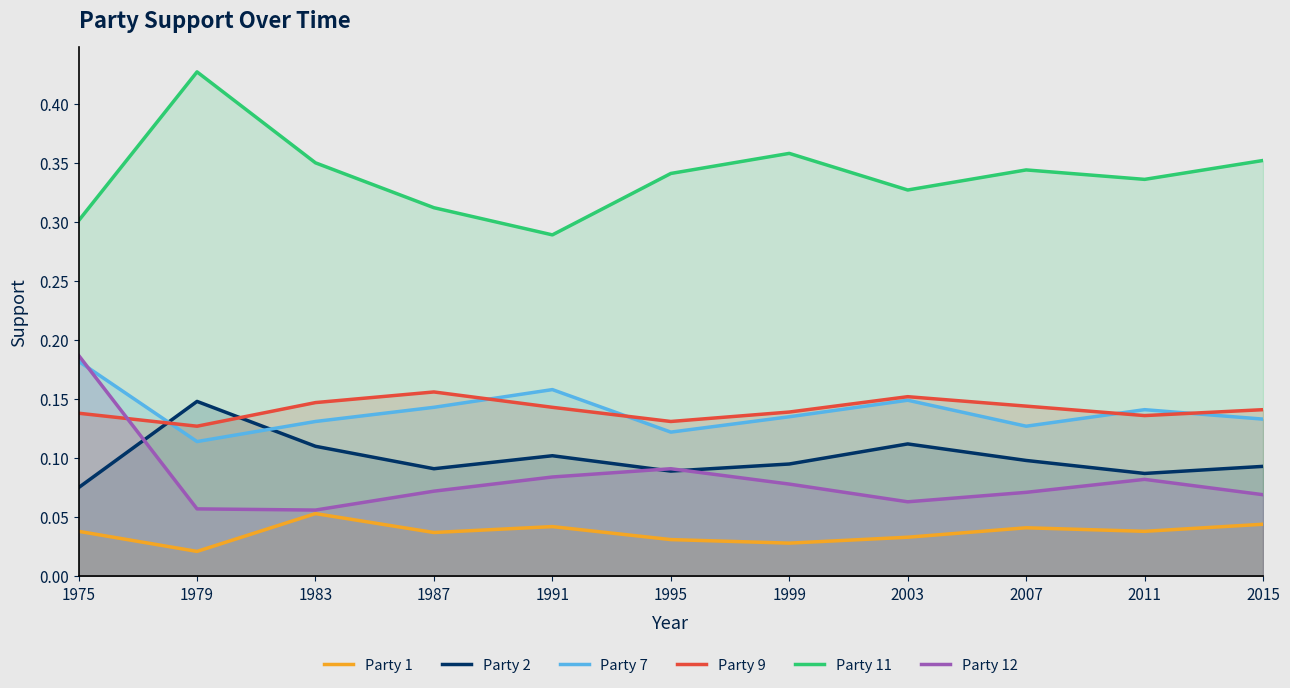

At which category does the chart reach its minimum across all series?

1979